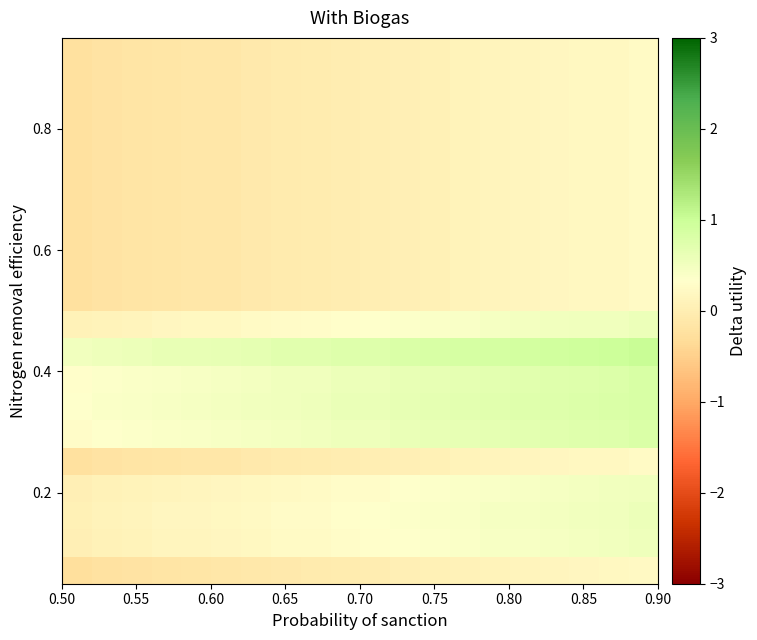

How many data points does each series have?

20